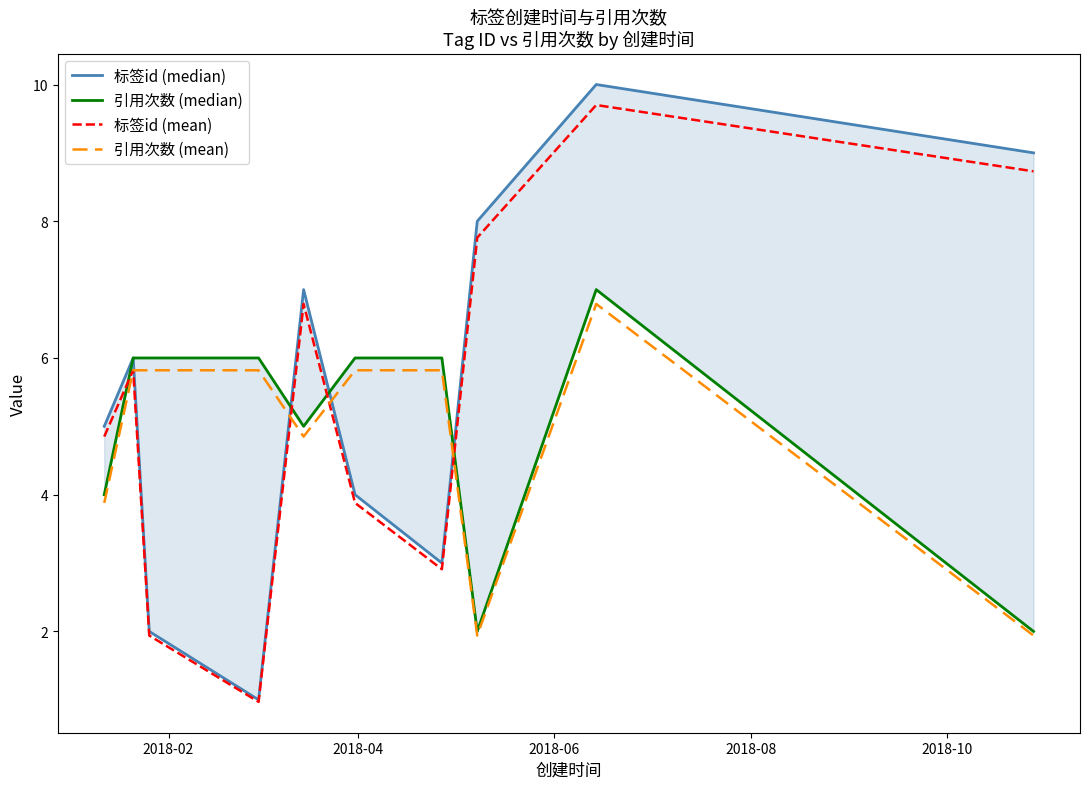

What is the maximum value for 标签id (mean)?

9.7